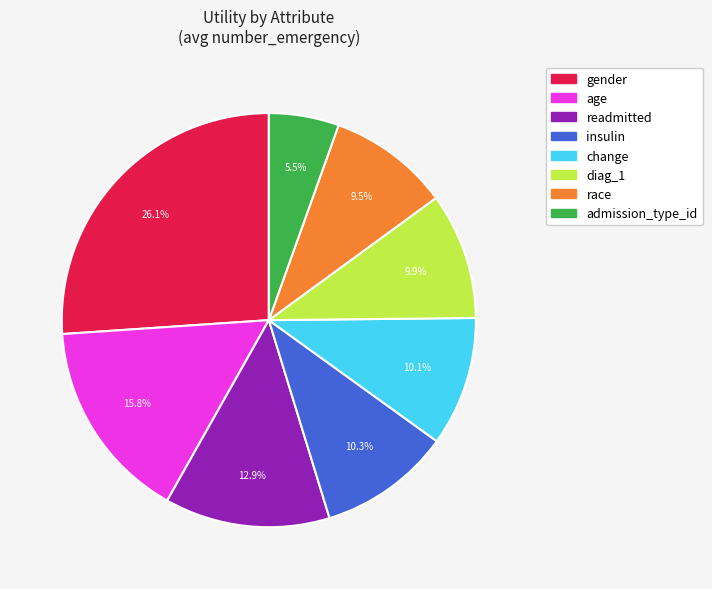

What portion of the pie excludes change?

89.9%